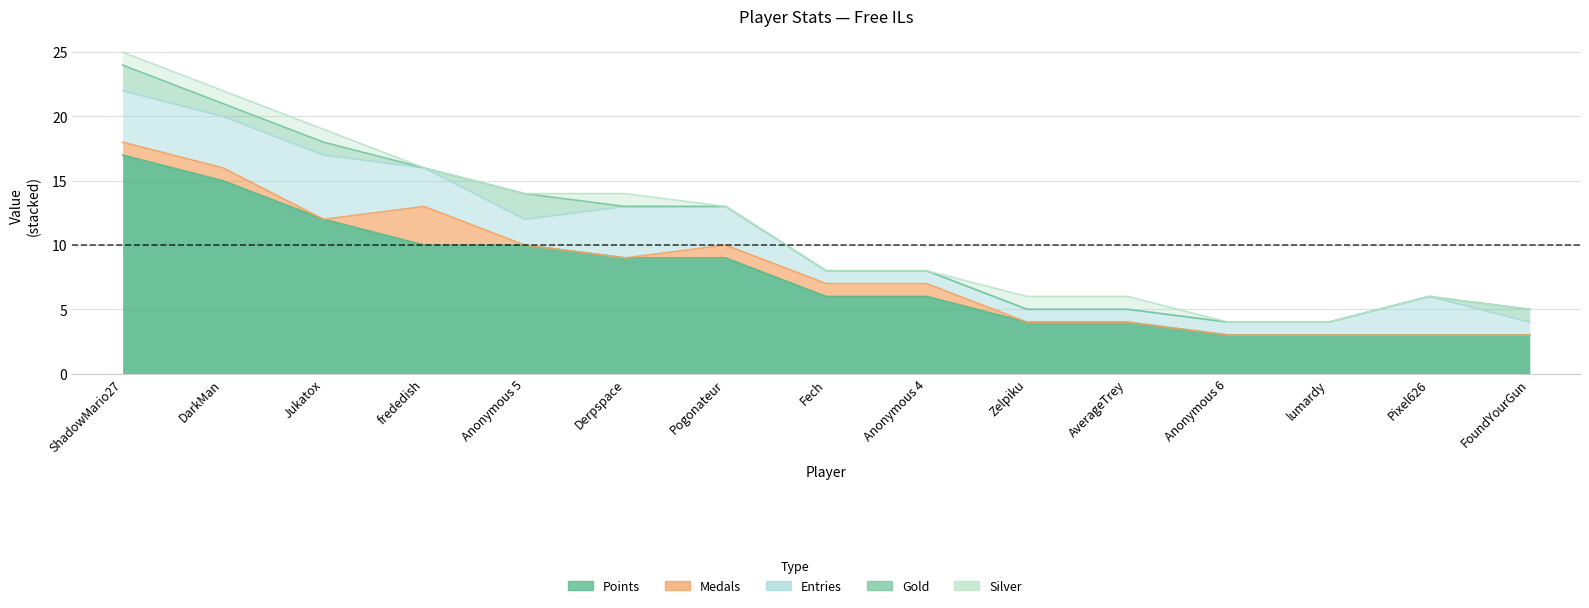

Rank the series by their maximum value, from highest to lowest.

Points, Entries, Medals, Gold, Silver